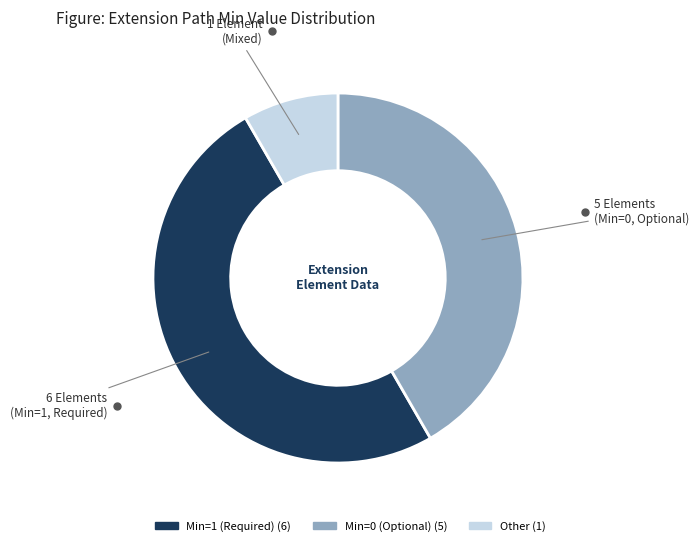

Count the number of slices in the pie.

3